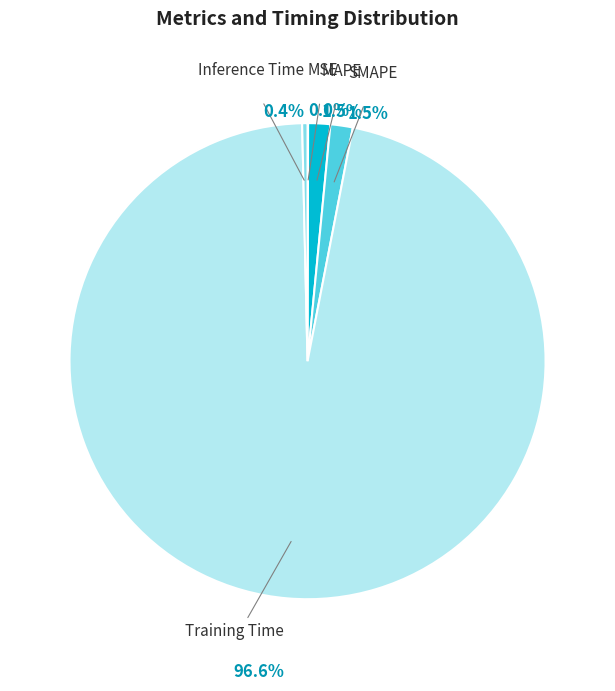

Which category has the biggest portion of the pie?

Training Time